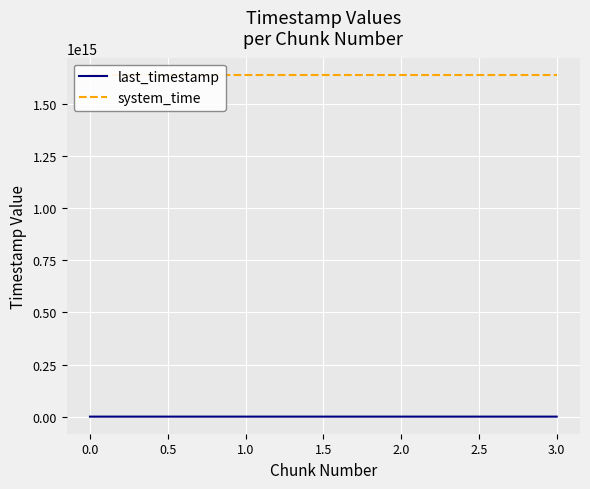

Count the number of categories in the chart.

4